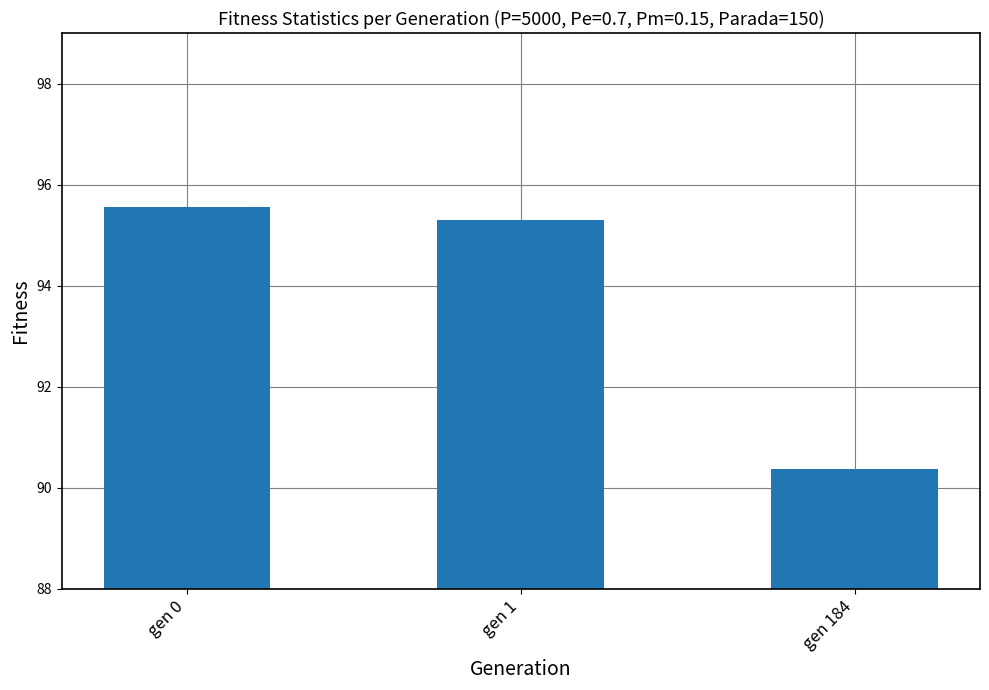

What is the value of the 1st bar from the left?

95.6